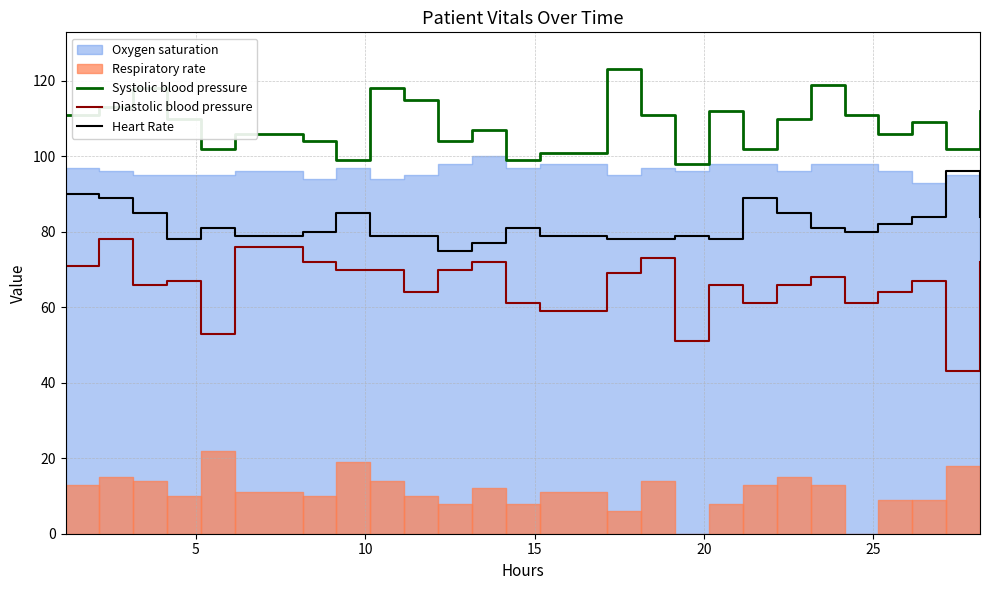

What is the lowest value of the Systolic blood pressure series?

98